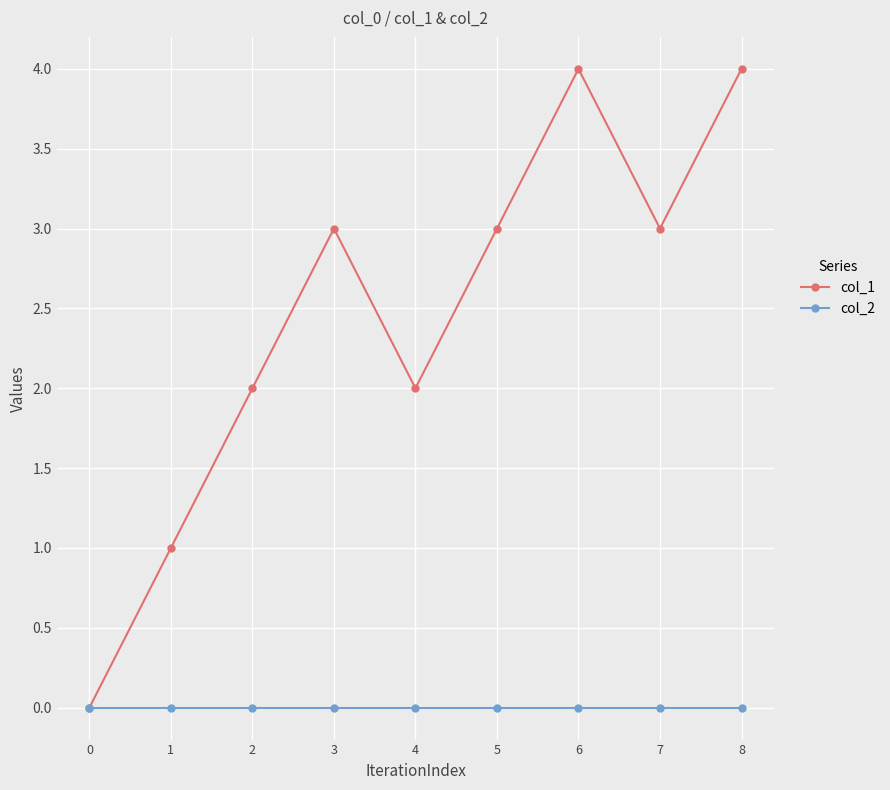

Reading right to left, extract all data points from this chart.

col_1: 8=4	7=3	6=4	5=3	4=2	3=3	2=2	1=1	0=0
col_2: 8=0	7=0	6=0	5=0	4=0	3=0	2=0	1=0	0=0